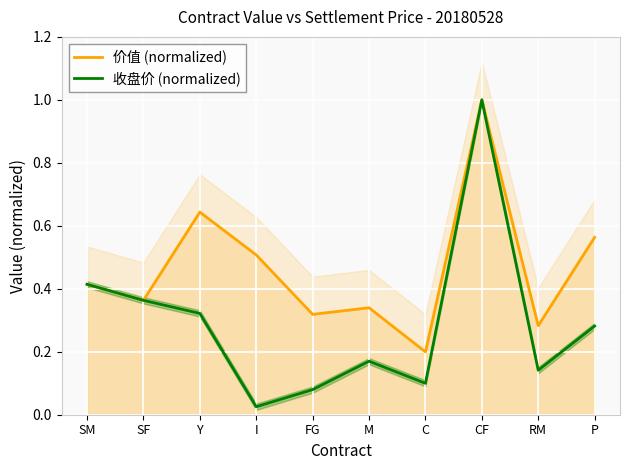

What is the total value across all series at SF?

0.7